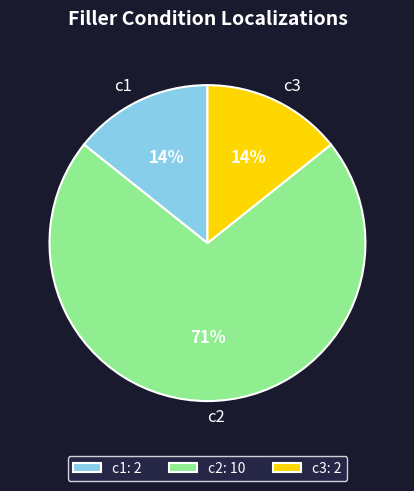

The c1 slice represents 14% of the pie. True or false?

True